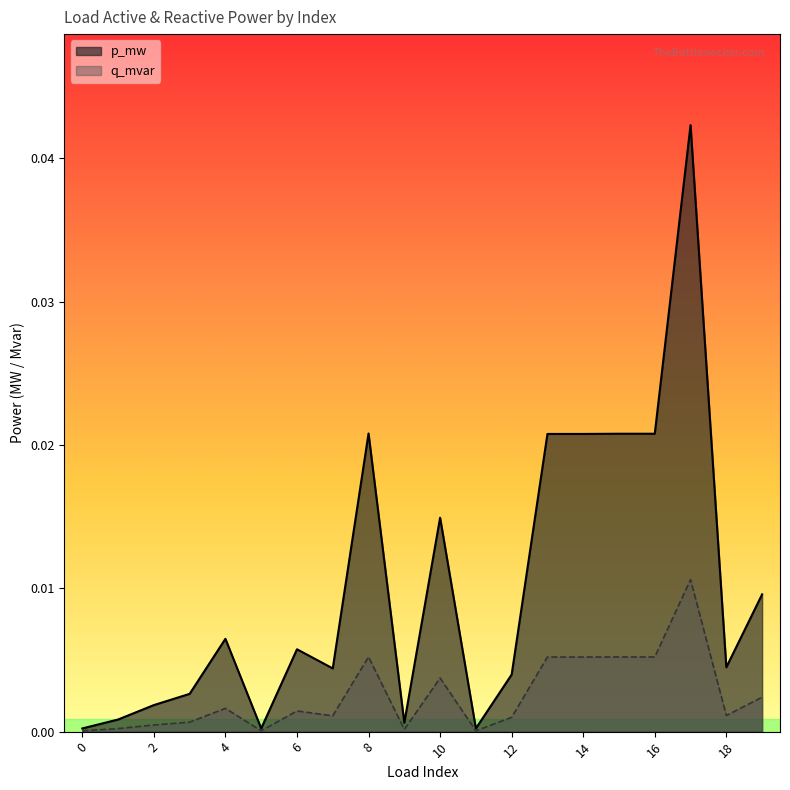

Which series has the largest total across all categories?

p_mw